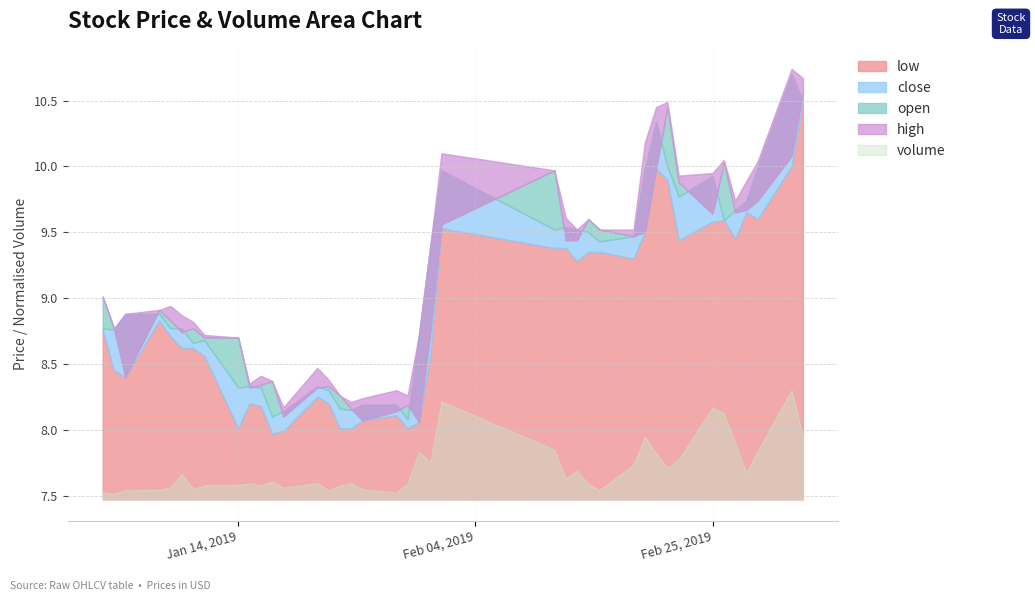

In close, how many points are higher than both neighbors (excluding endpoints)?

8